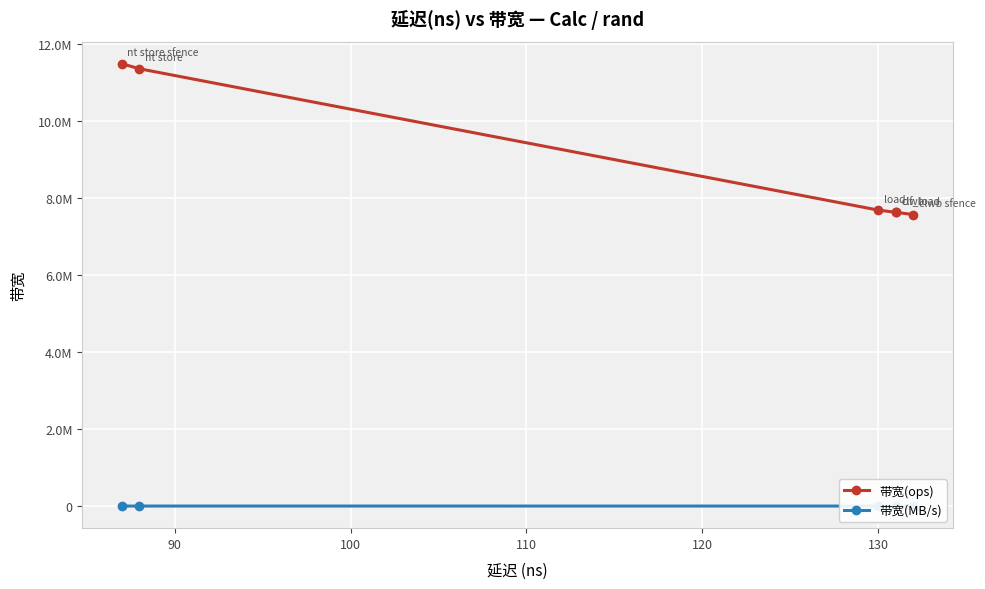

Rank the series at 110 from highest to lowest value.

带宽(ops), 带宽(MB/s)